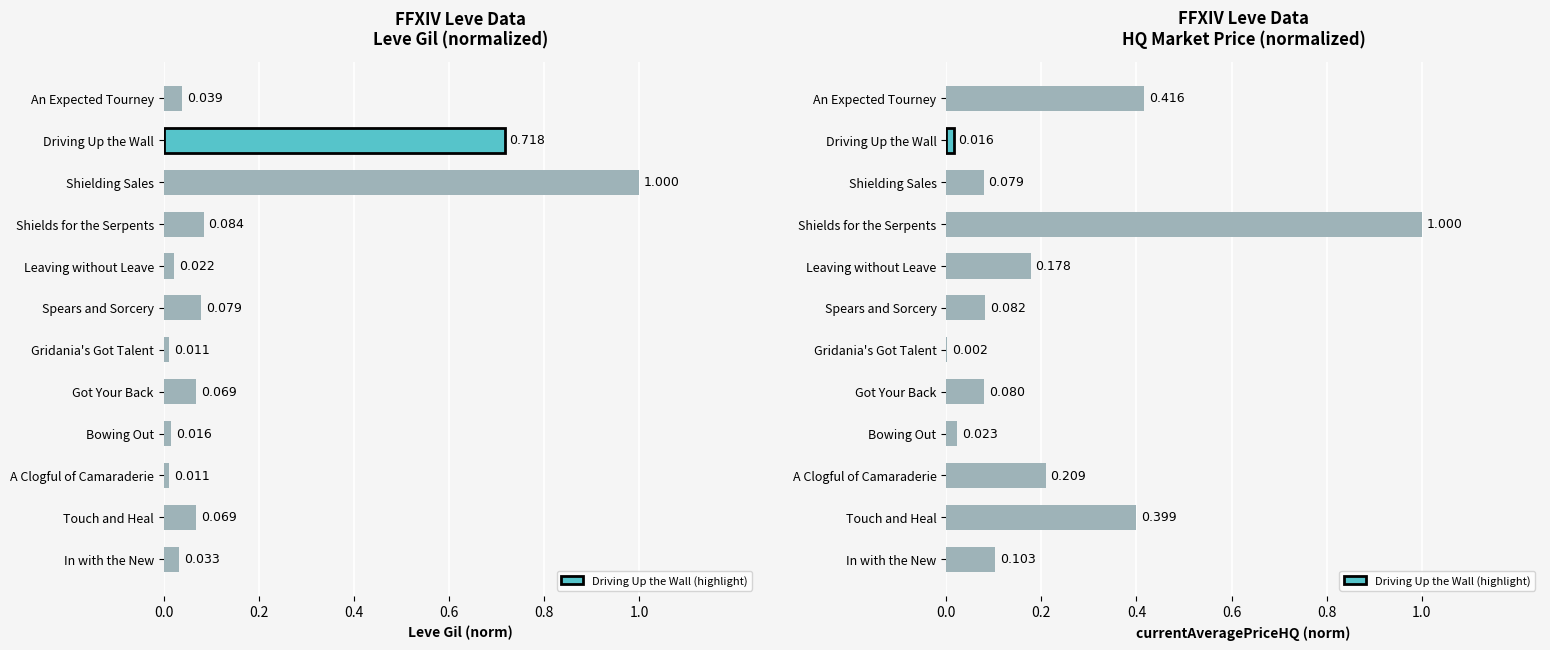

The value at Touch and Heal is 0.2. True or false?

False